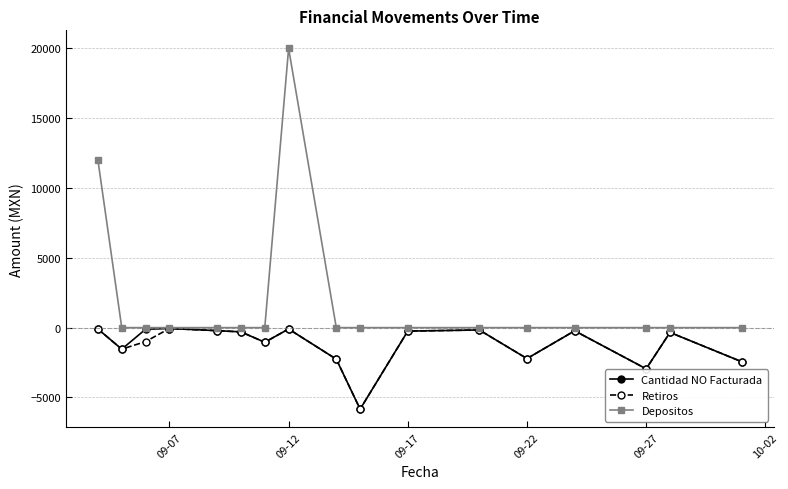

Which series has the largest range (max minus min)?

Depositos